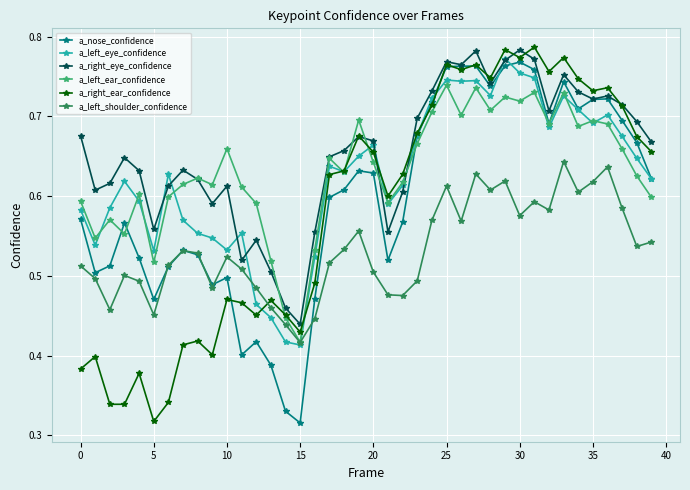

How many a_left_eye_confidence values are between 0 and 1?

40